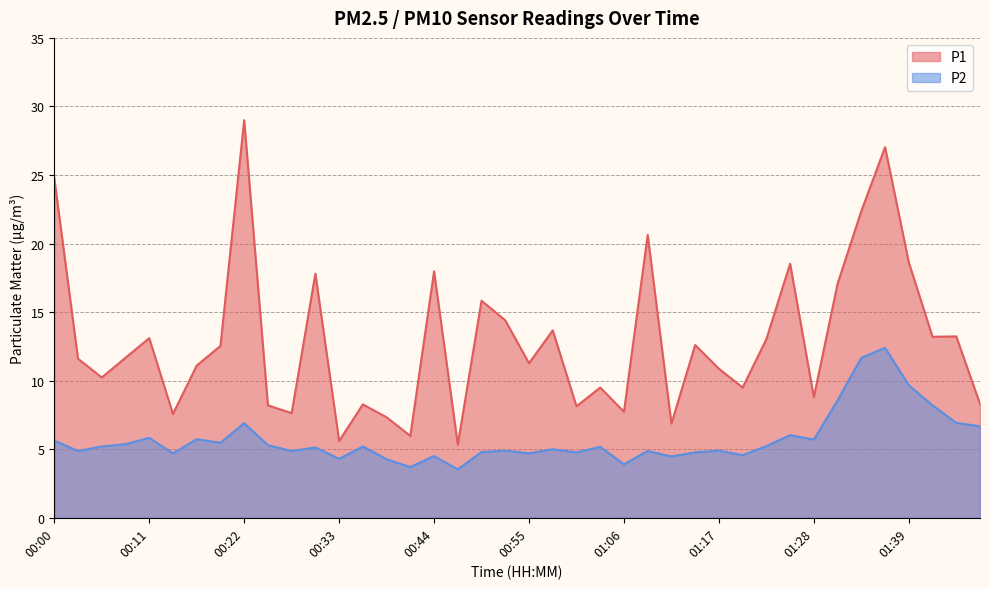

Is it true that P2 equals 2.2 at 01:12?

False